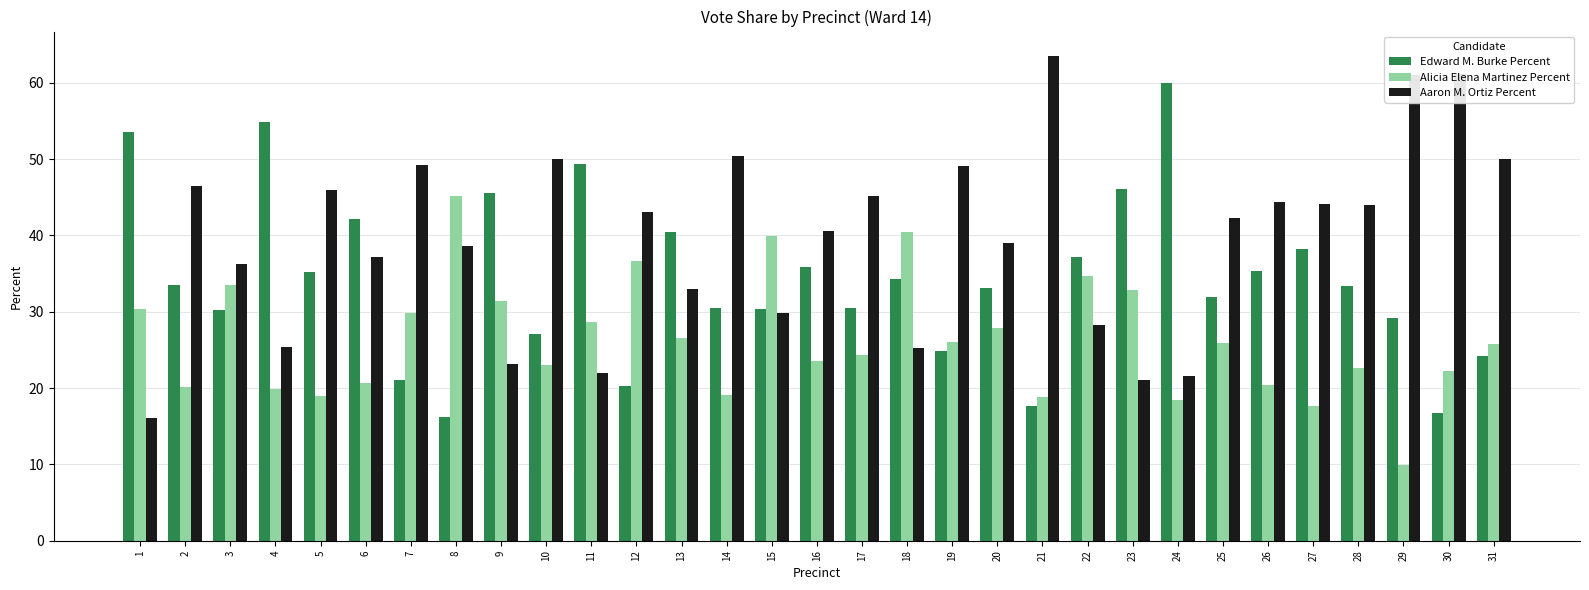

What is the value of the Aaron M. Ortiz Percent bar at the 30th from the left?

61.1